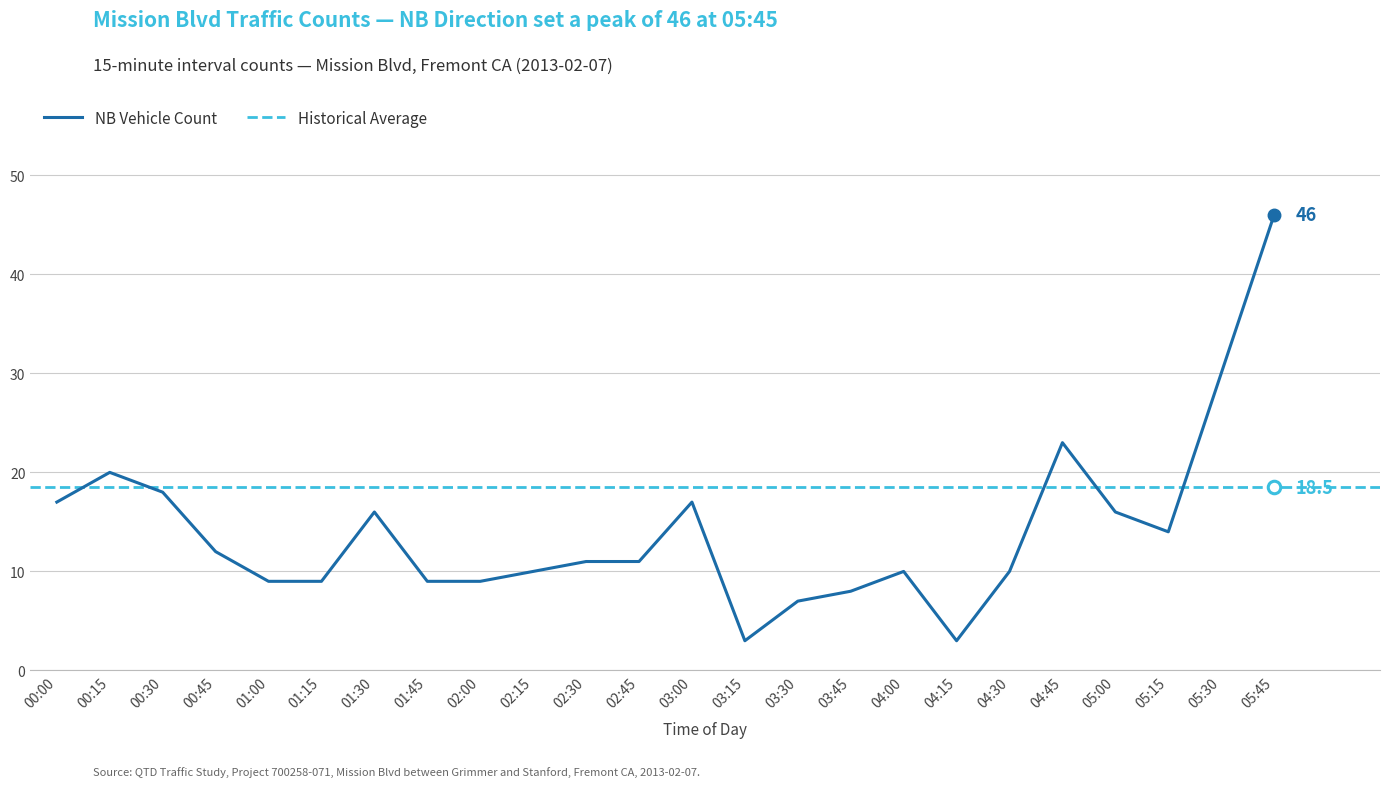

The value at 05:00 is 23. True or false?

False